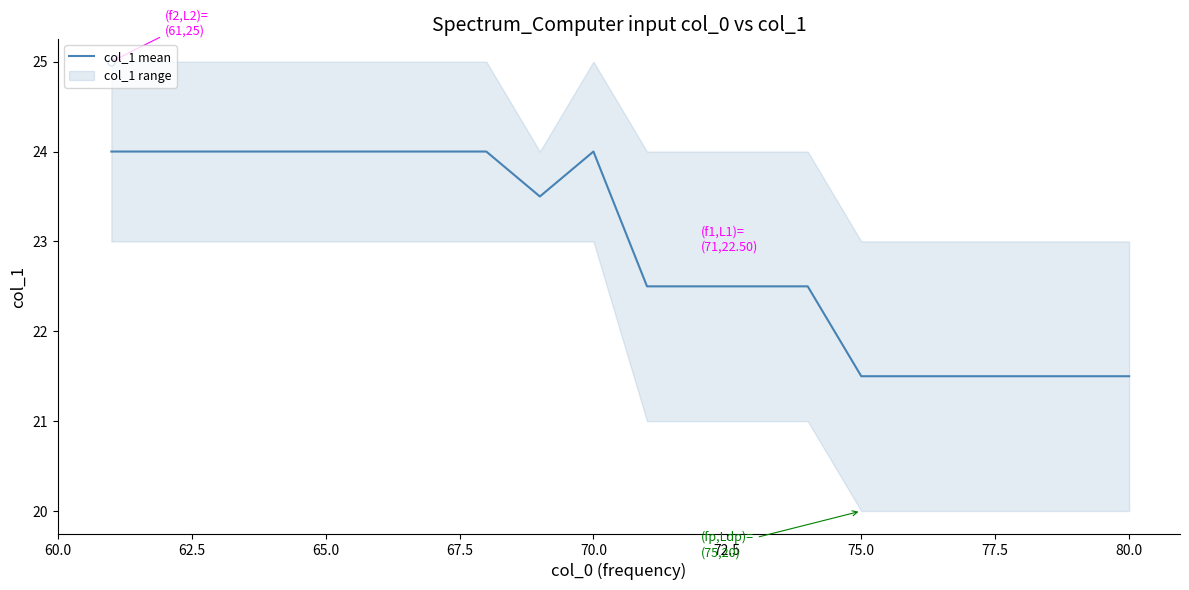

What is the maximum value shown in the chart?

24.0